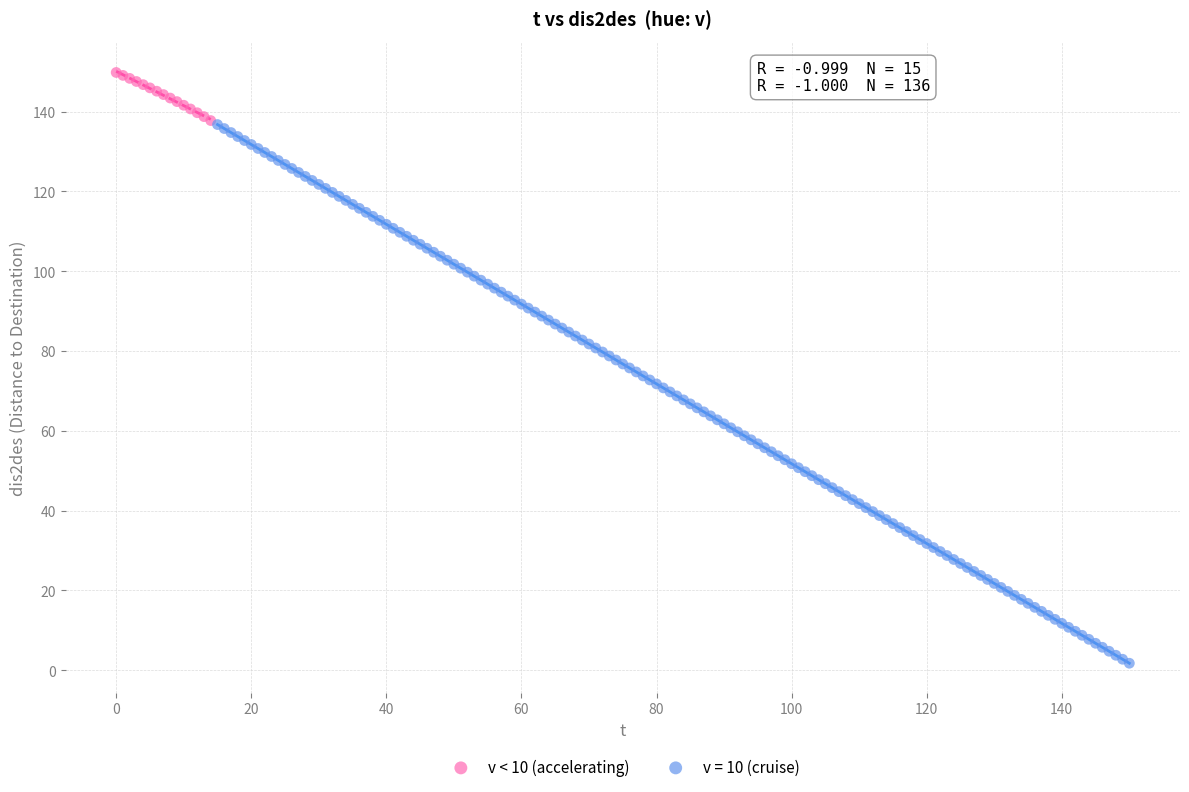

Which series reaches the maximum Y coordinate?

v < 10 (accelerating)